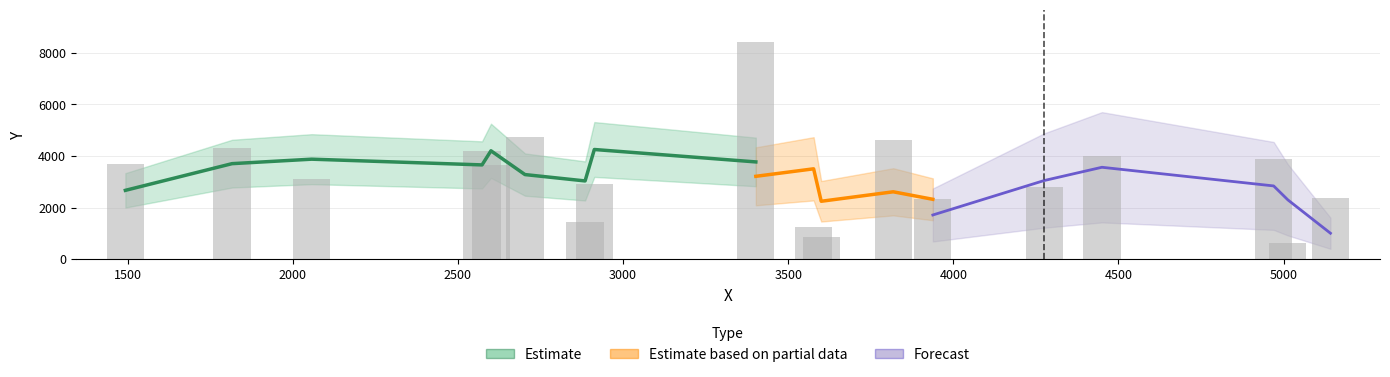

Are the bars horizontal?

No